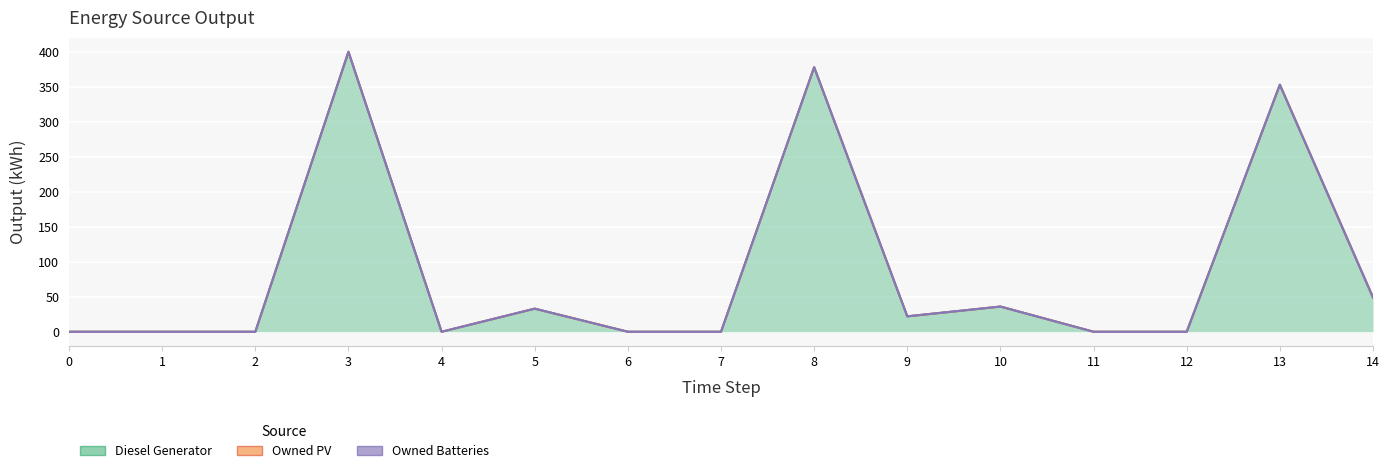

Reading left to right, transcribe all the data shown in this chart.

Diesel Generator: 0=0	1=0	2=0	3=400	4=0	5=33	6=0	7=0	8=378	9=22	10=36	11=0	12=0	13=353	14=49
Owned PV: 0=0	1=0	2=0	3=0	4=0	5=0	6=0	7=0	8=0	9=0	10=0	11=0	12=0	13=0	14=0
Owned Batteries: 0=0	1=0	2=0	3=0	4=0	5=0	6=0	7=0	8=0	9=0	10=0	11=0	12=0	13=0	14=0